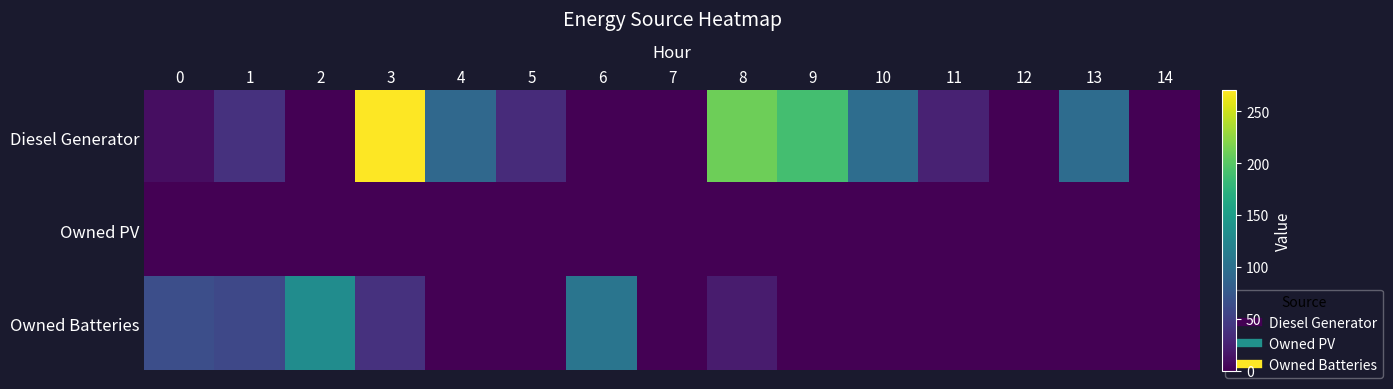

Between 1 and 10, which series saw the biggest shift?

Owned Batteries